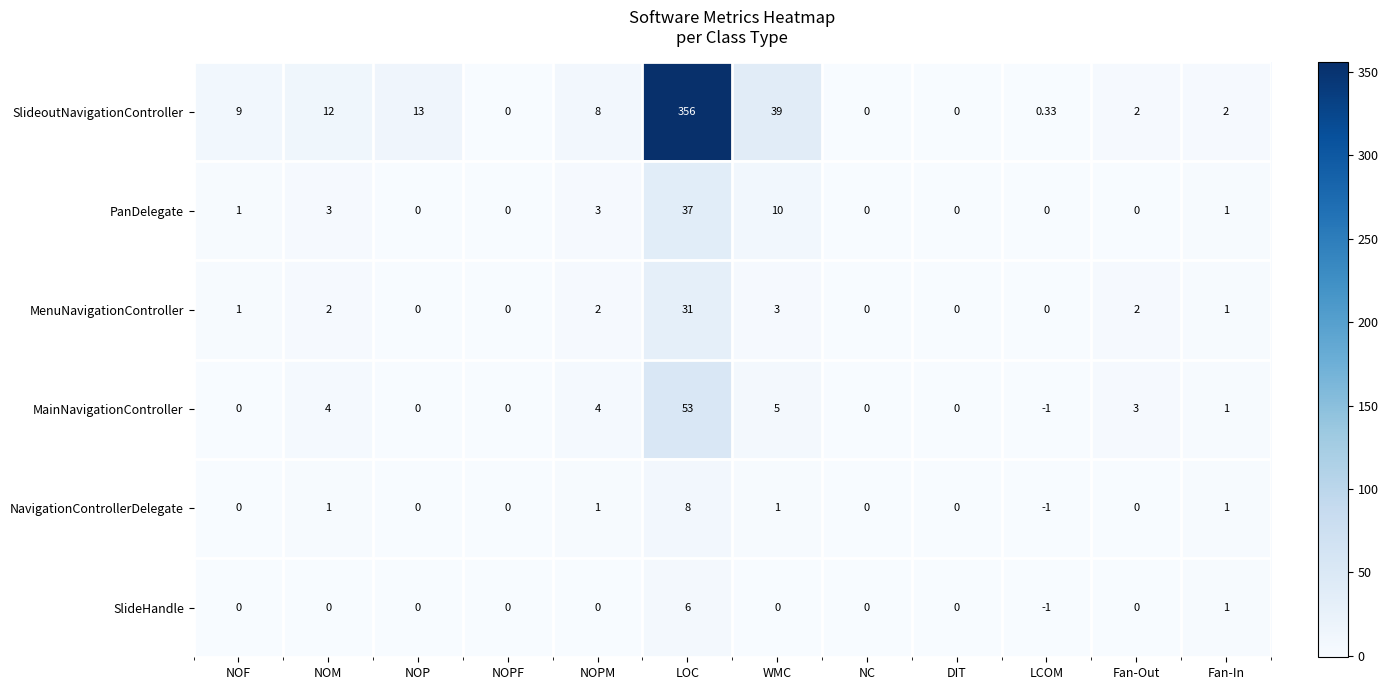

At which category is the sum across all series the highest?

LOC